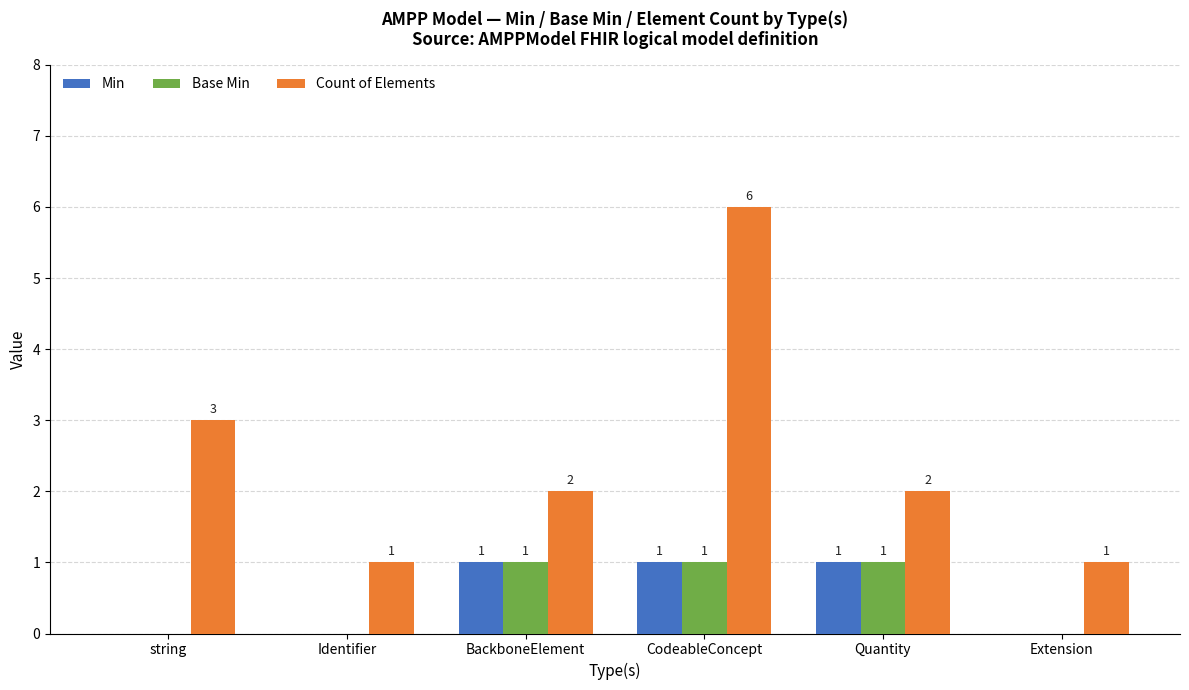

What is the sum of the Count of Elements values at Extension and Quantity?

3